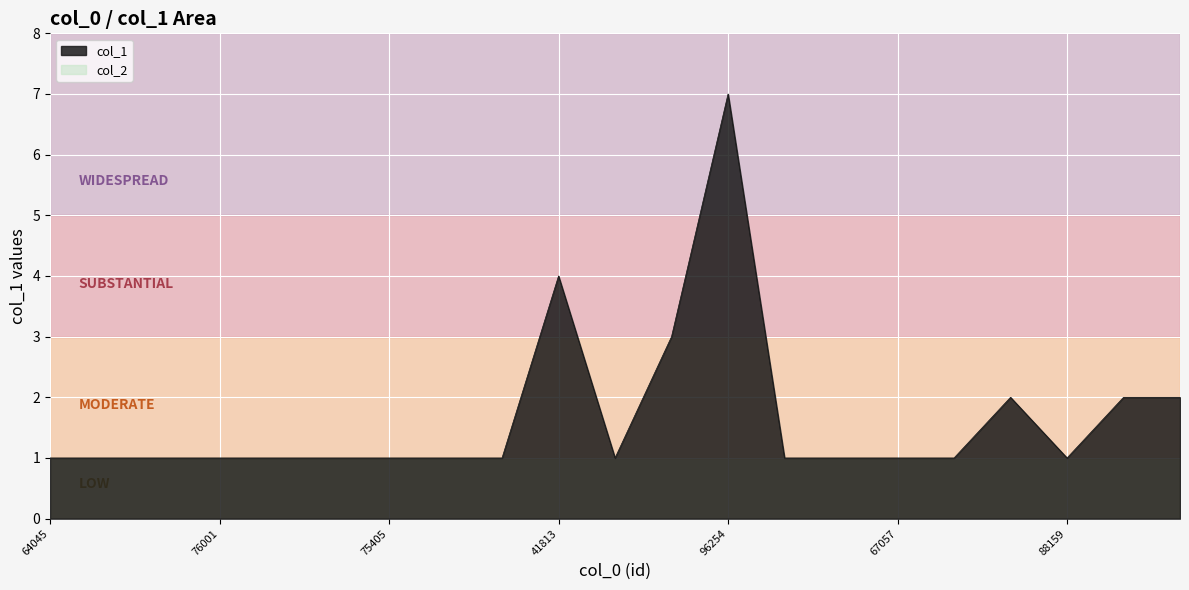

How many distinct data groups are displayed?

1